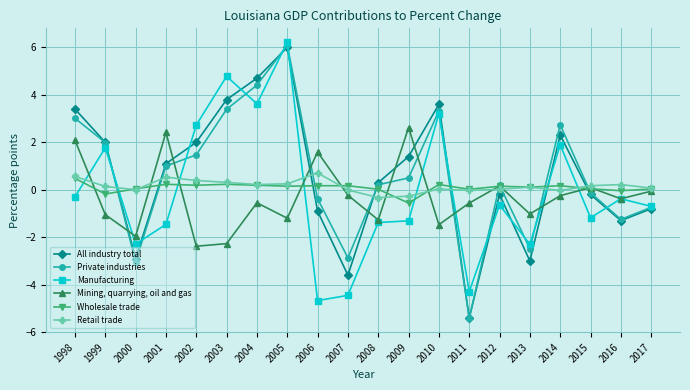

How many distinct data groups are displayed?

6